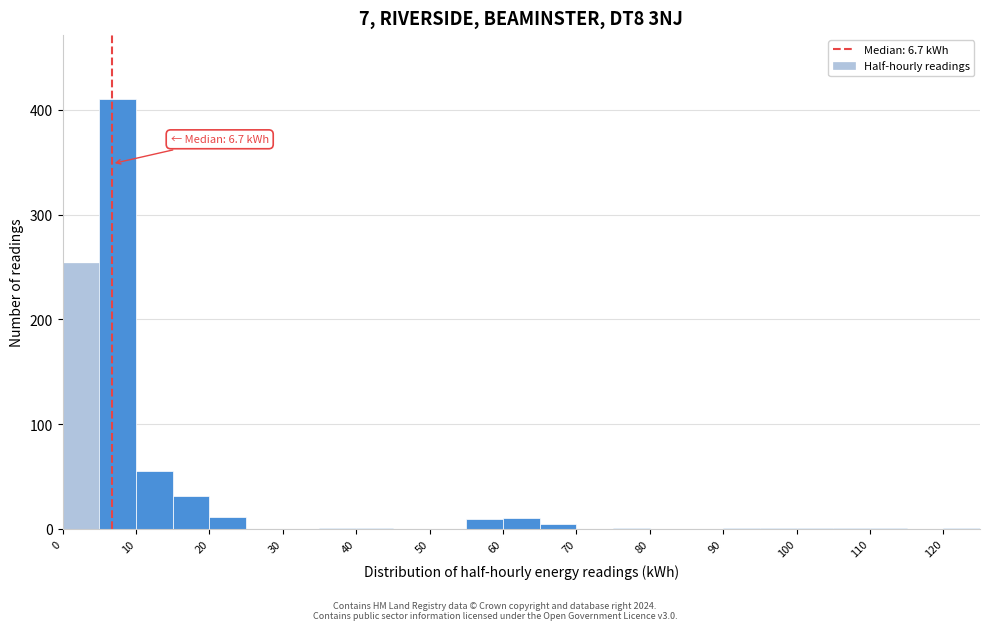

Over which range of the x-axis is the bar tallest?

5 to 10